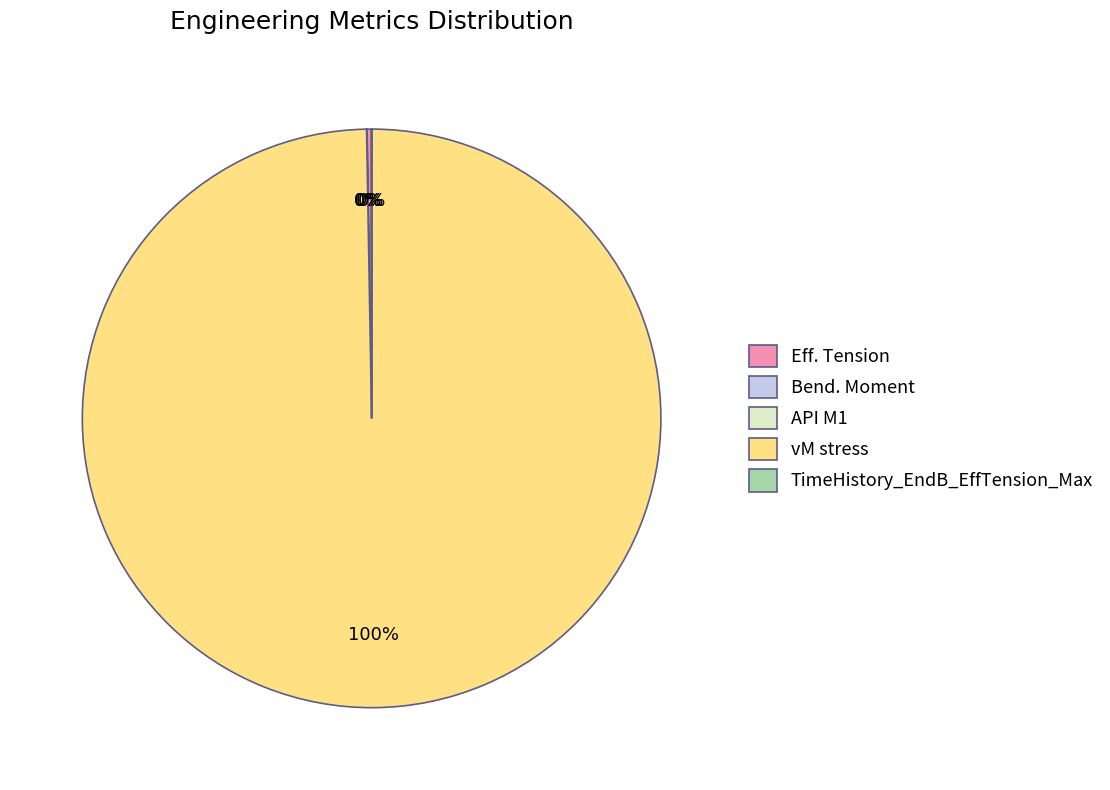

Does any single category account for the majority?

Yes